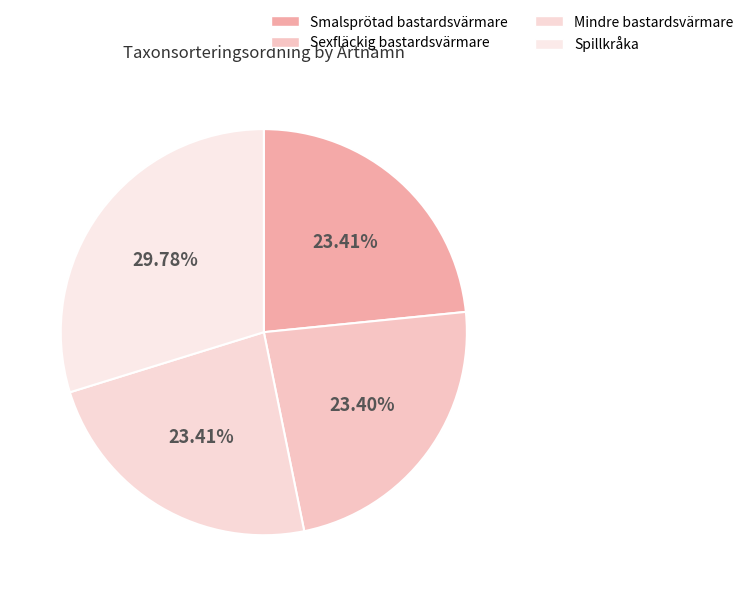

What portion of the pie excludes Smalsprötad bastardsvärmare?

76.6%